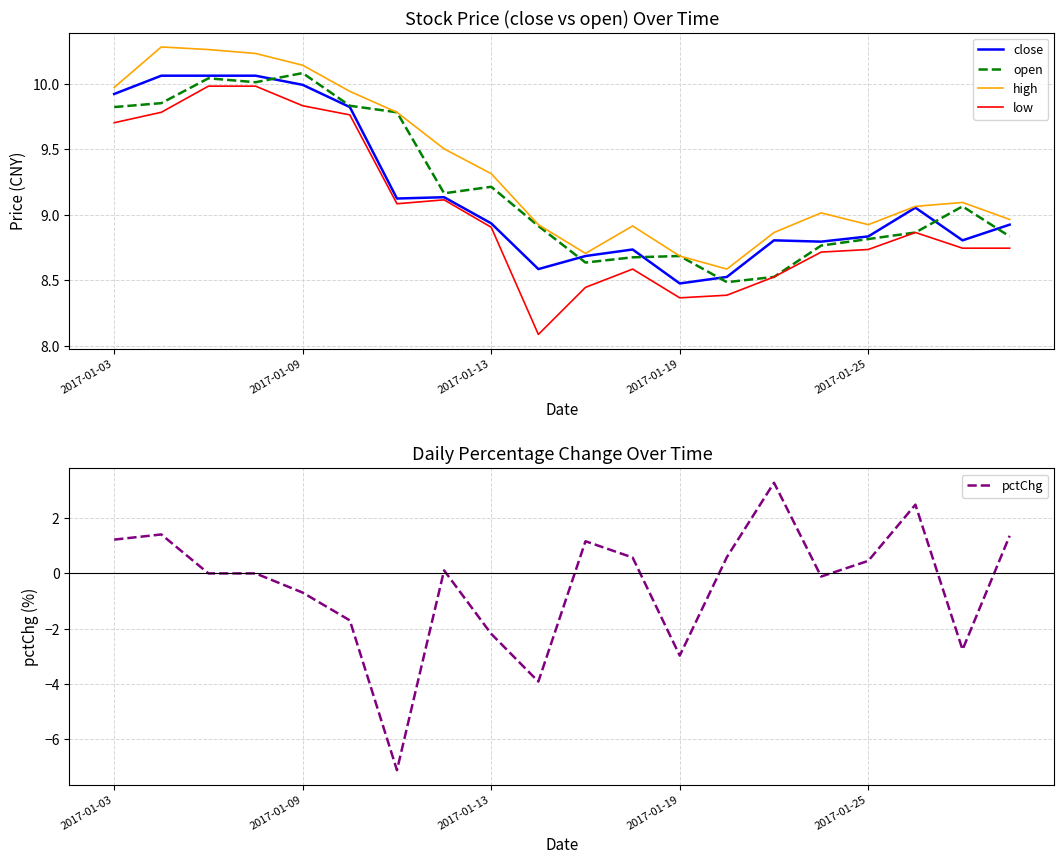

How many distinct data groups are displayed?

5